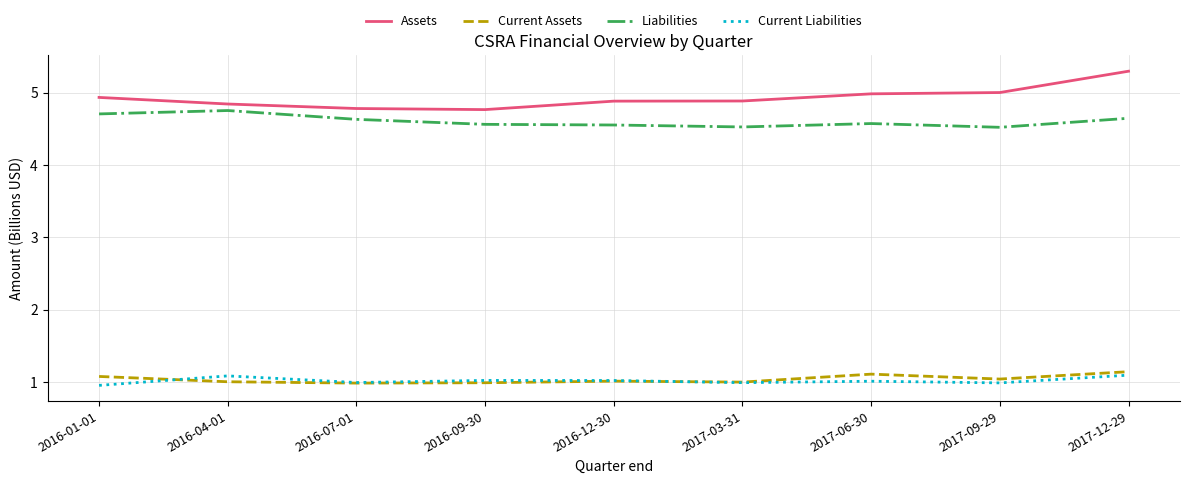

The value of Liabilities at 2017-09-29 is 1.2. True or false?

False